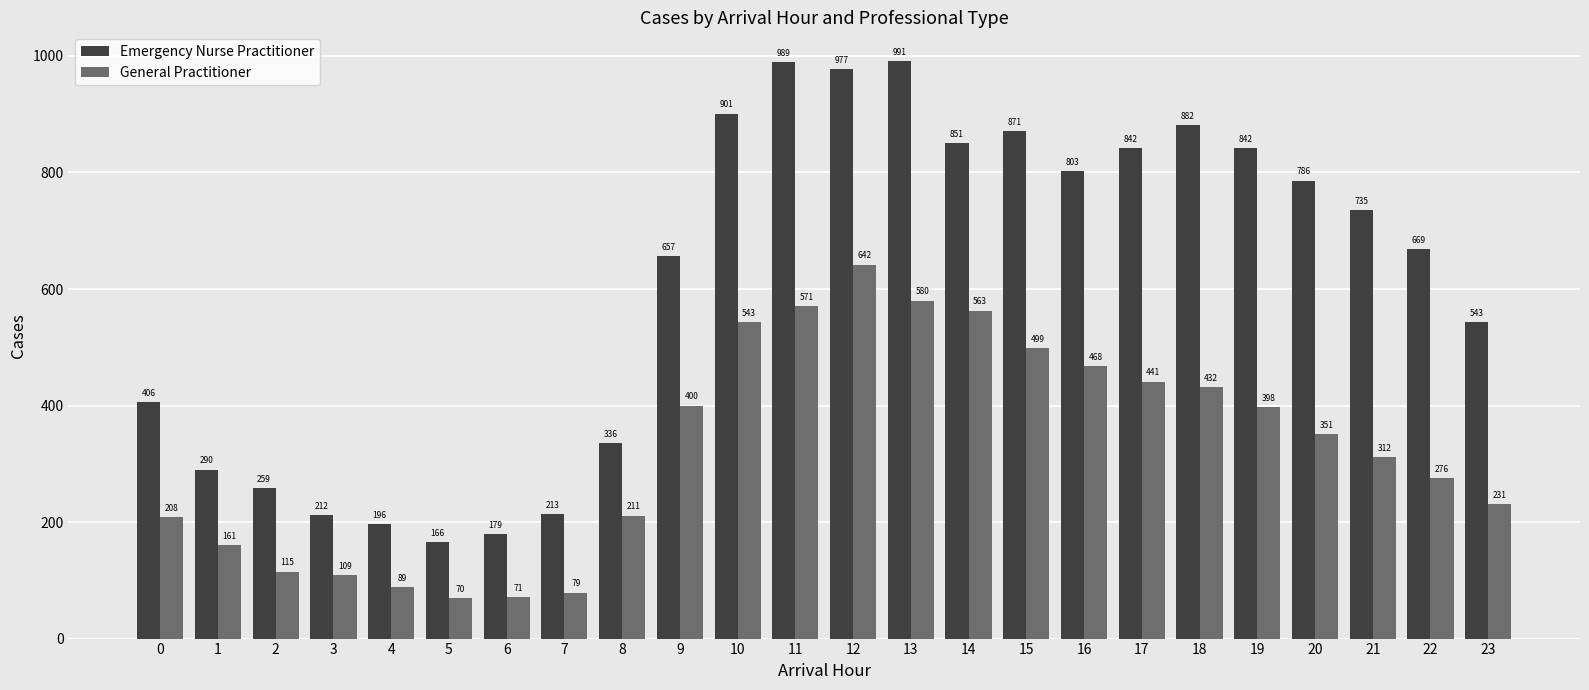

The value of Emergency Nurse Practitioner at 5 is 282. True or false?

False